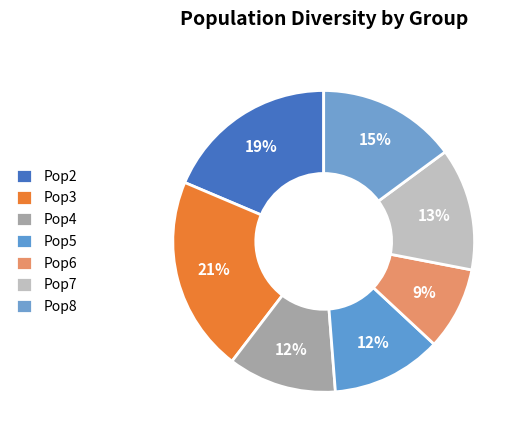

Does Pop8 represent more than half of the total?

No